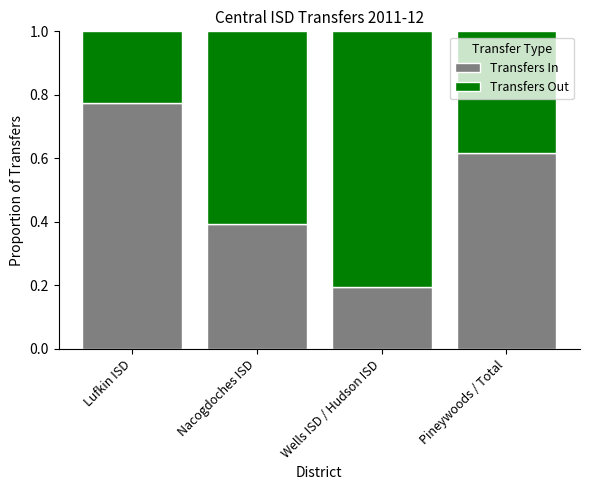

What is the total value across all series at Pineywoods / Total?

1.0